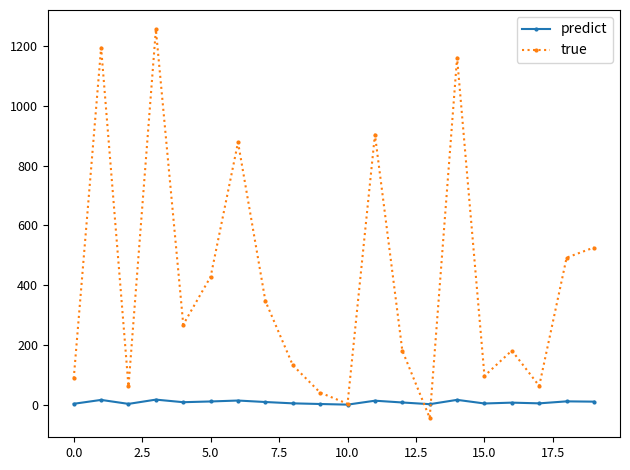

List the series in order of their overall mean, lowest first.

predict, true